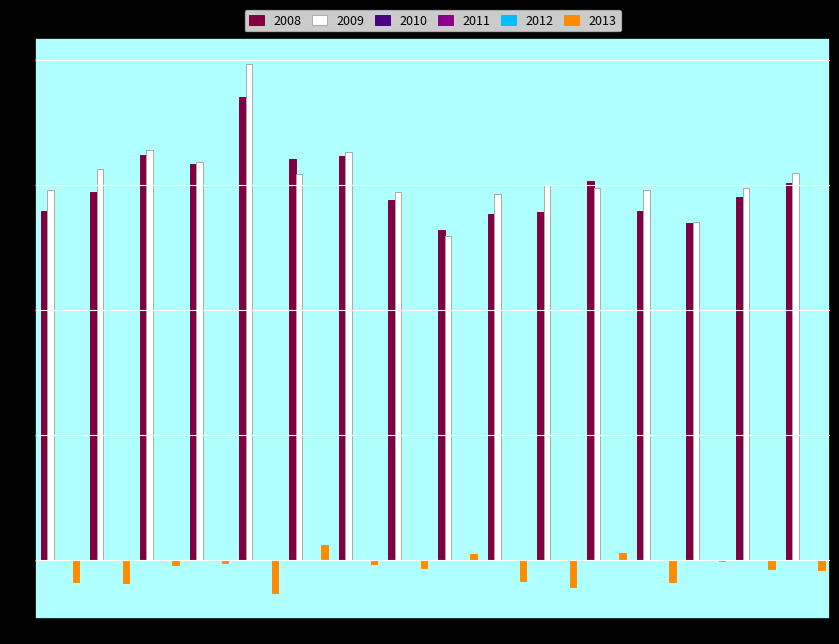

At which category is the sum across all series the highest?

LM5